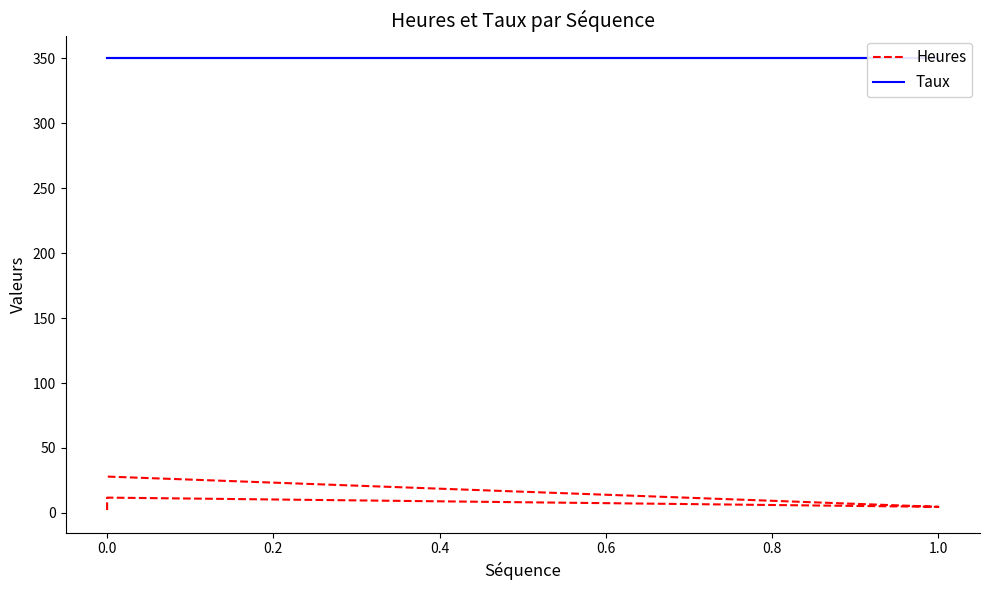

True or false: Heures and Taux cross at least once.

False